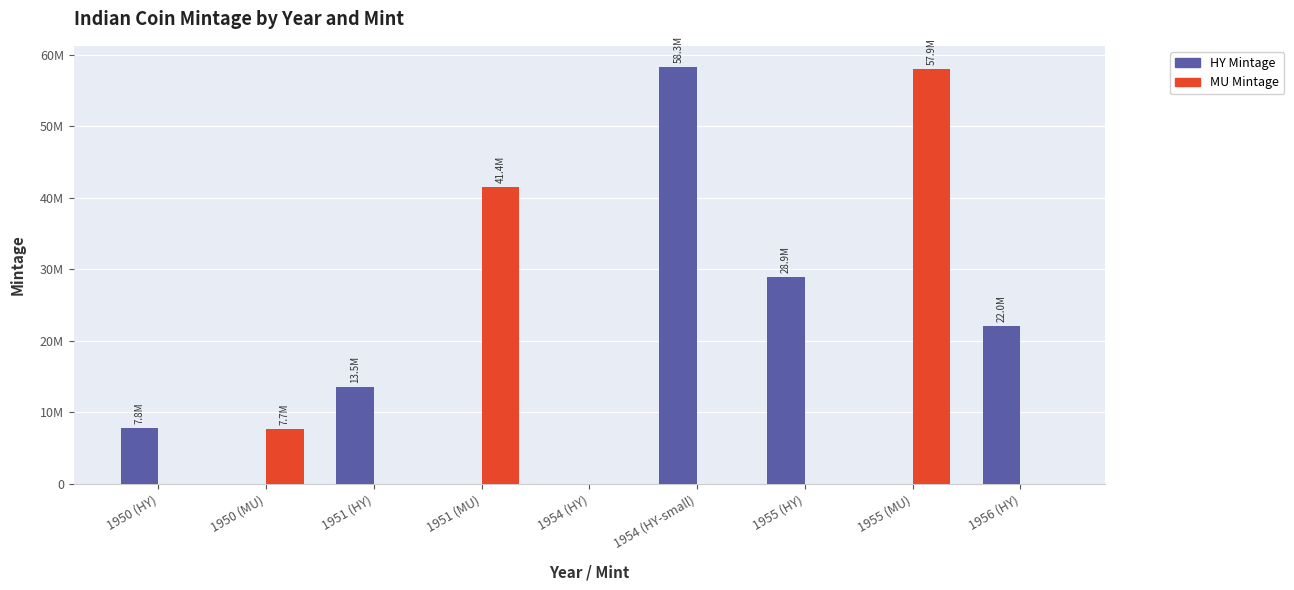

The MU Mintage series shows 41439000 at 1951 (MU). True or false?

True